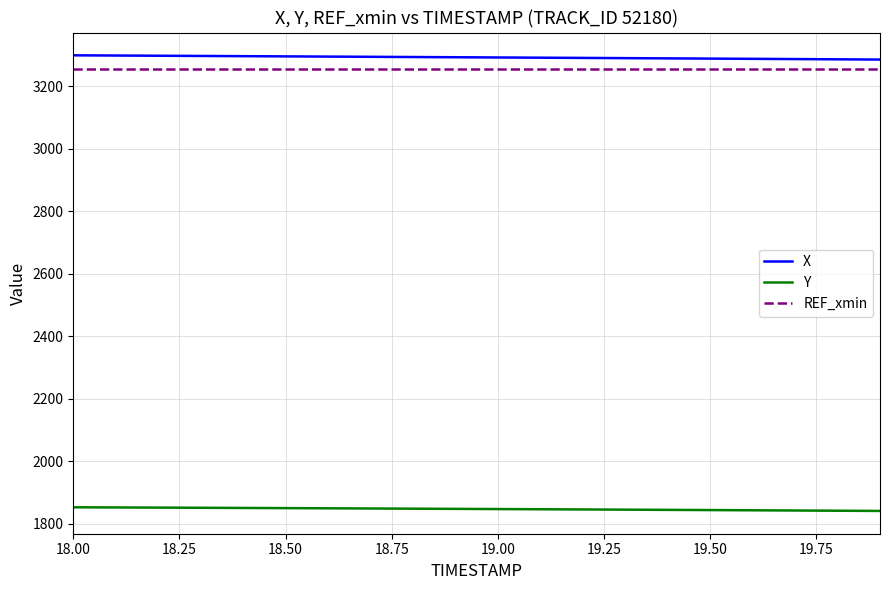

What is the sum of all X values?

65840.5